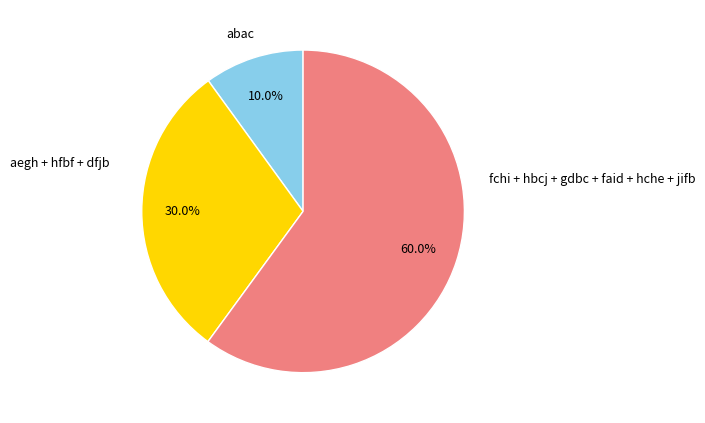

Does fchi + hbcj + gdbc + faid + hche + jifb account for over 50% of the chart?

Yes